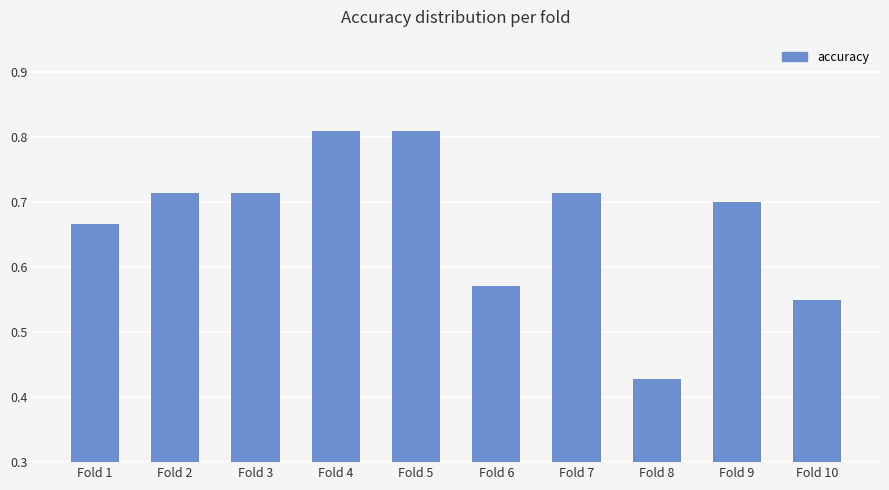

What is the sum of the values at Fold 3 and Fold 1?

1.4